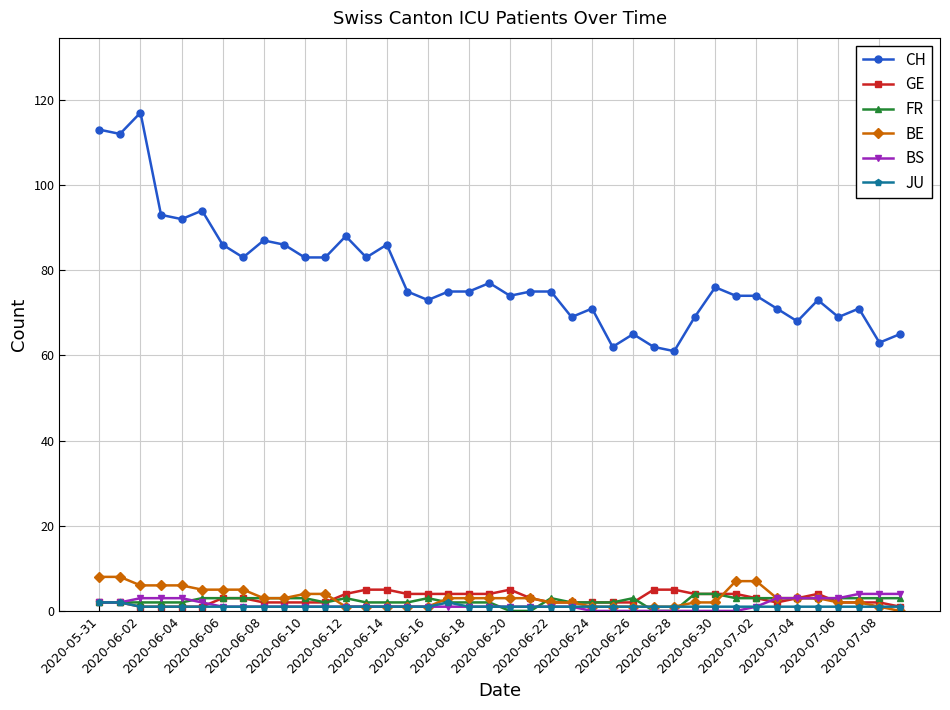

True or false: CH and FR cross at least once.

False